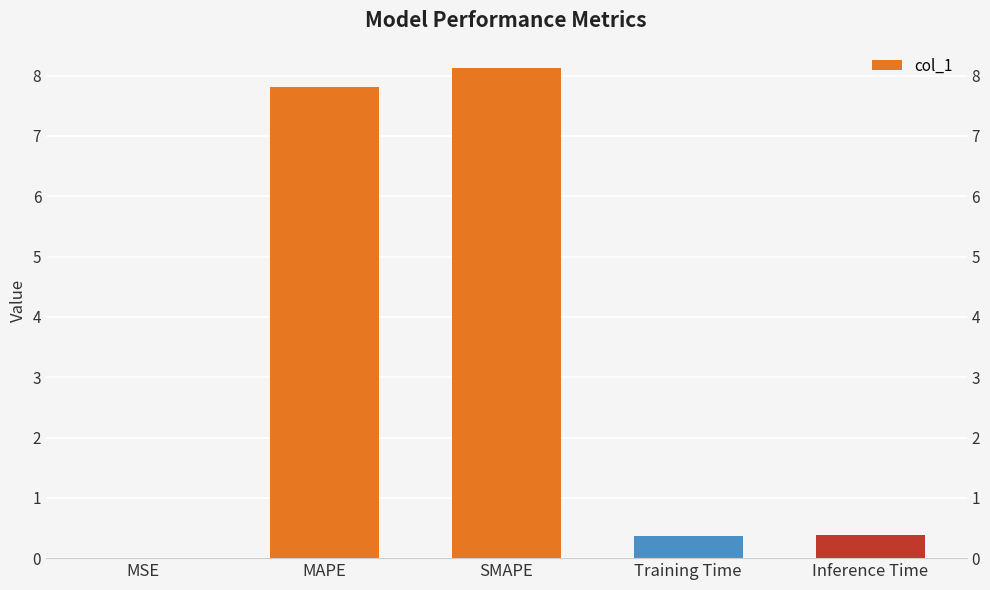

The value at Training Time is 0.4. True or false?

True